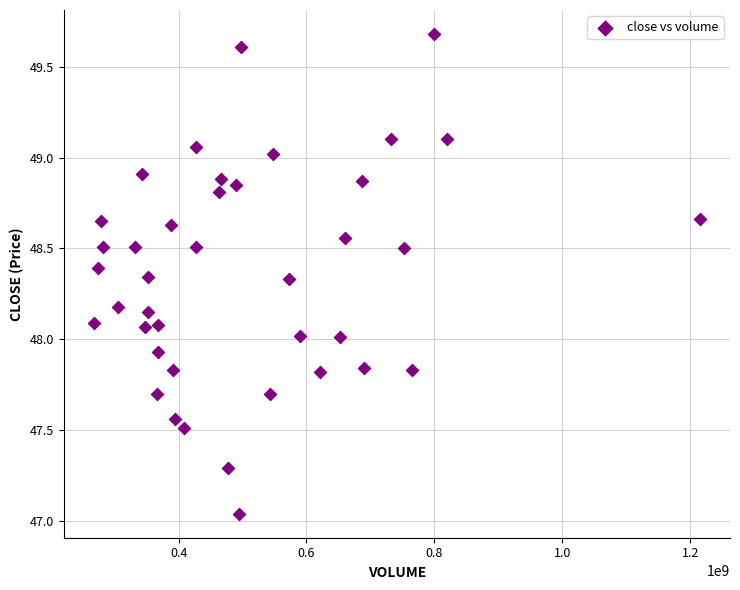

What is the range of Y values (max minus min)?

2.6